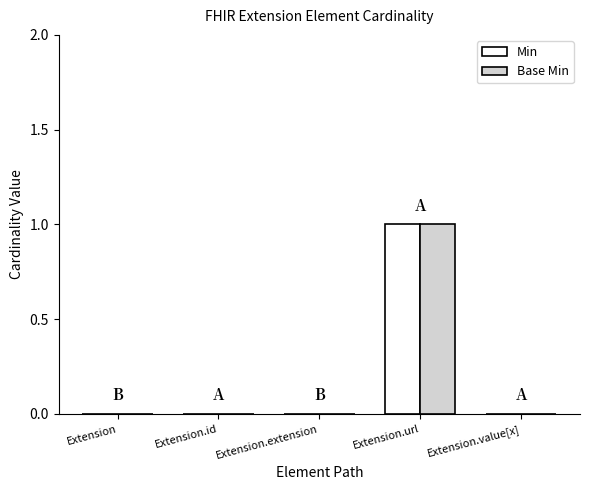

Is it true that Min equals 0 at Extension.id?

True